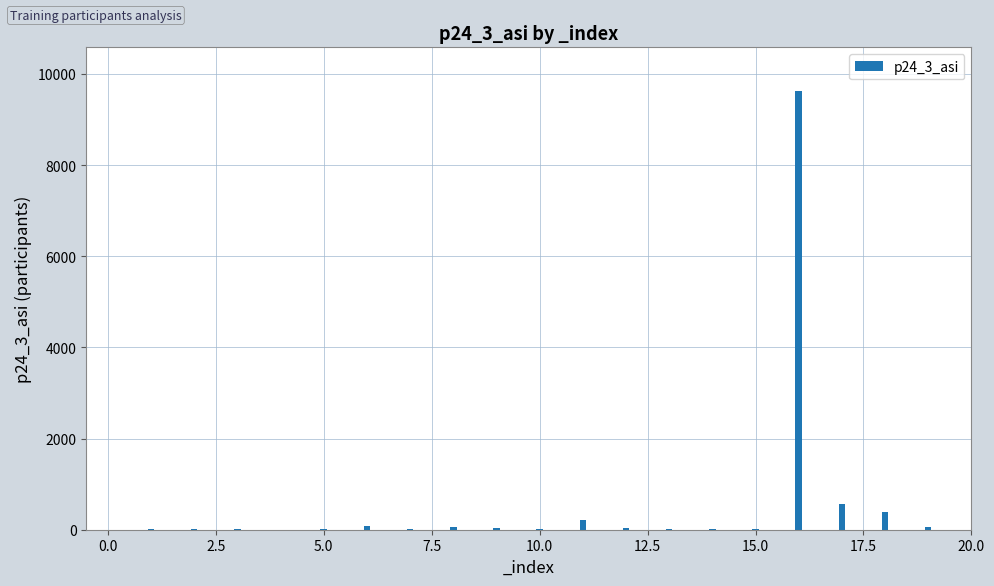

List the labels in order of value, smallest first.

4, 3, 2, 1, 14, 5, 10, 13, 7, 15, 12, 9, 8, 19, 6, 11, 18, 17, 16